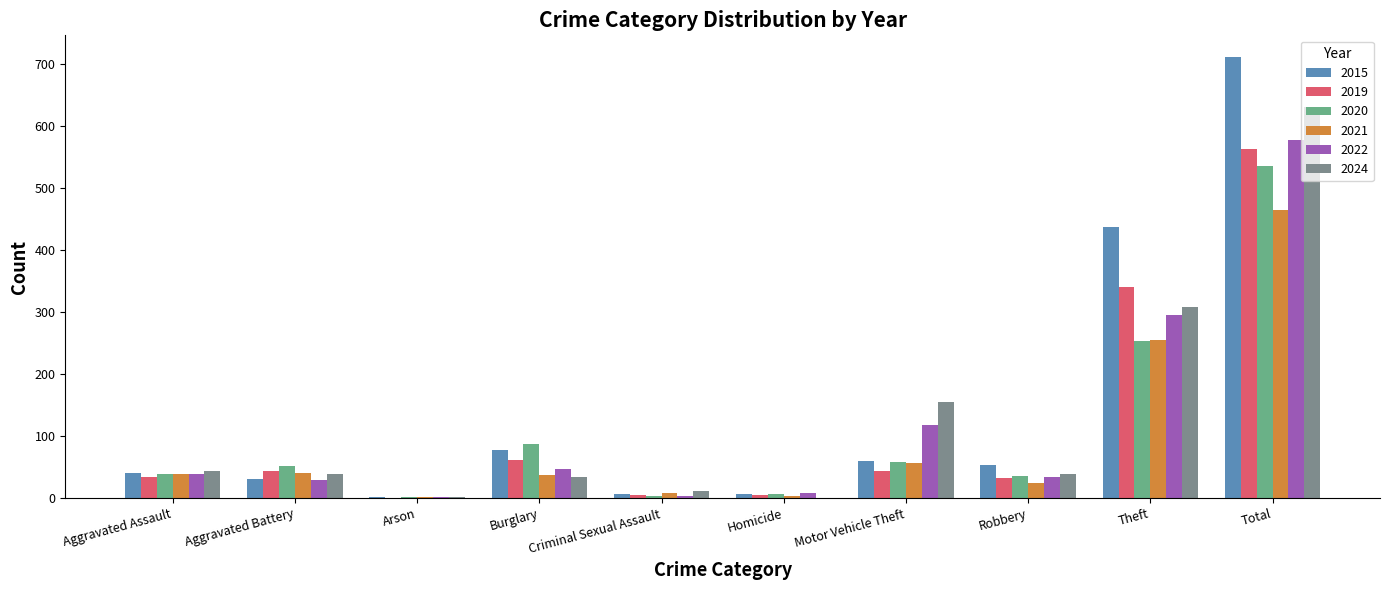

True or false: 2022 has a value of 840 at Total.

False